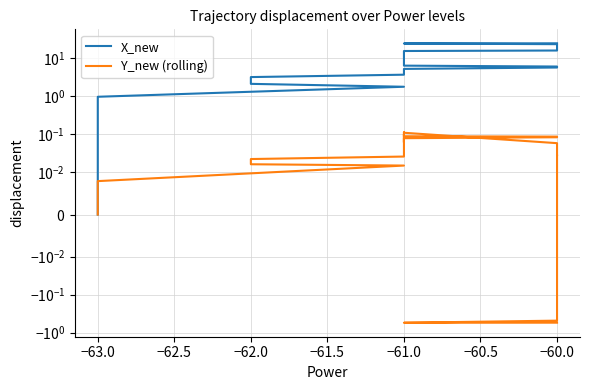

Where does the X_new series first go above 9?

−61.0